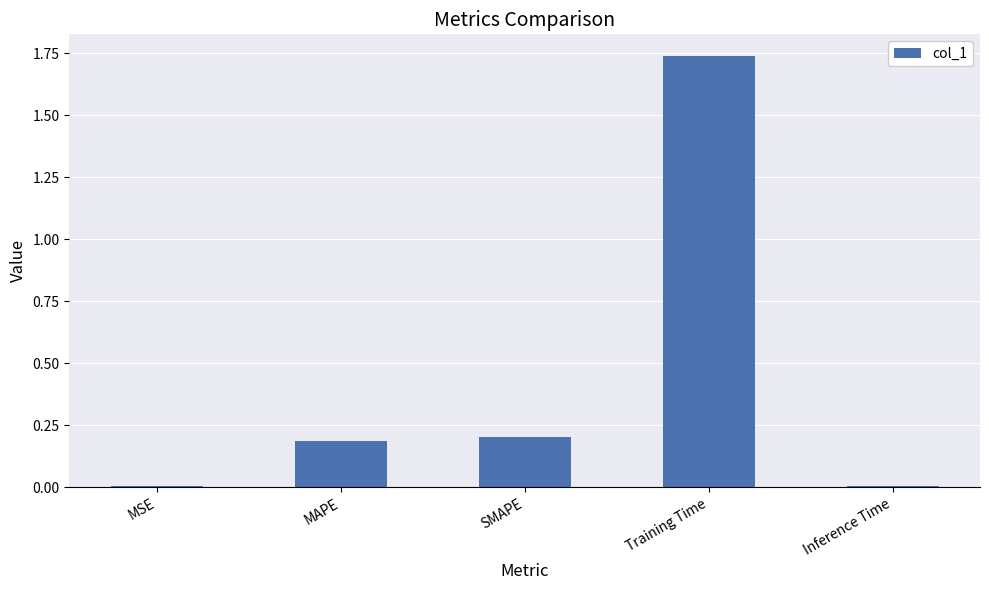

The value at MAPE is 0.1. True or false?

False